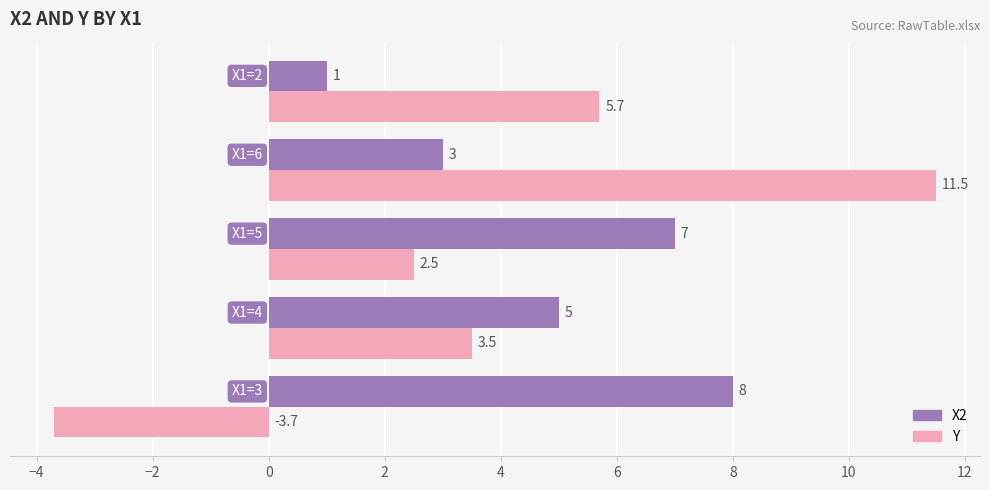

What is the maximum value shown in the chart?

11.5